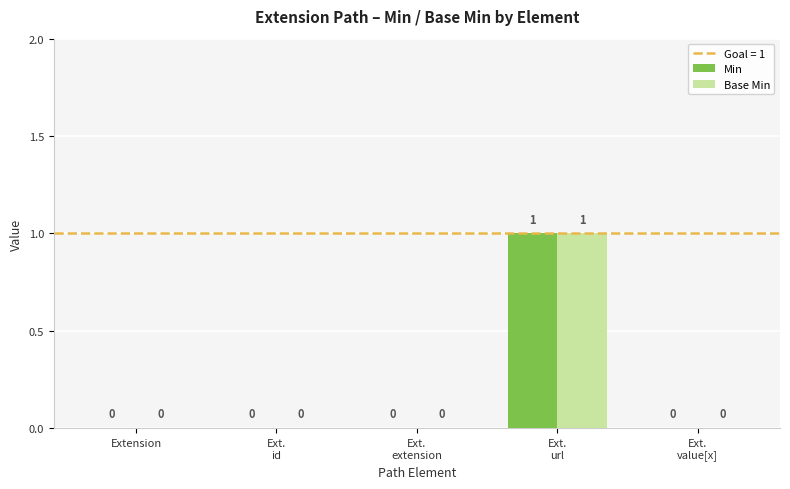

True or false: Base Min has a value of 0 at Ext.
extension.

True